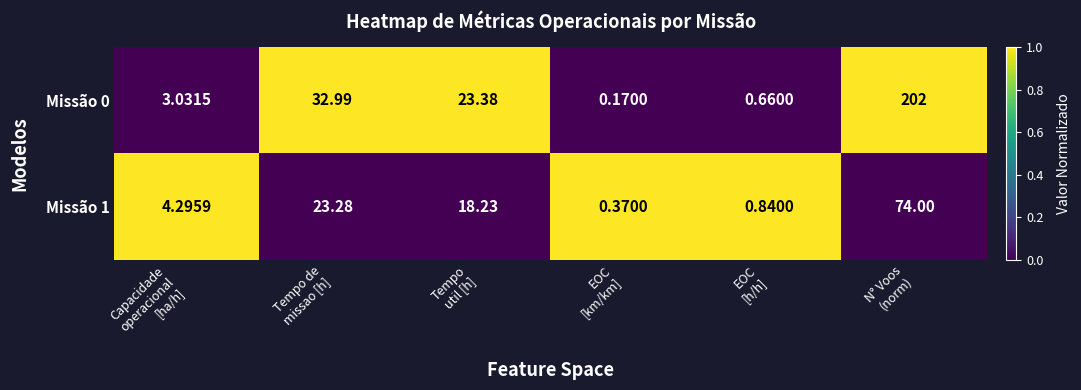

How many data points does each series have?

6